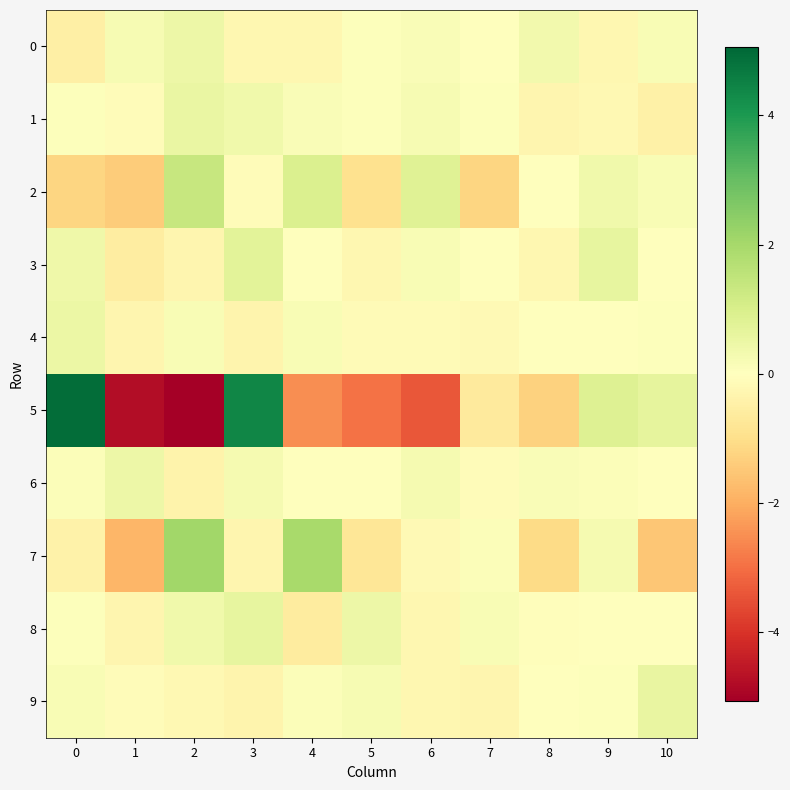

What is the smallest value displayed?

-5.1